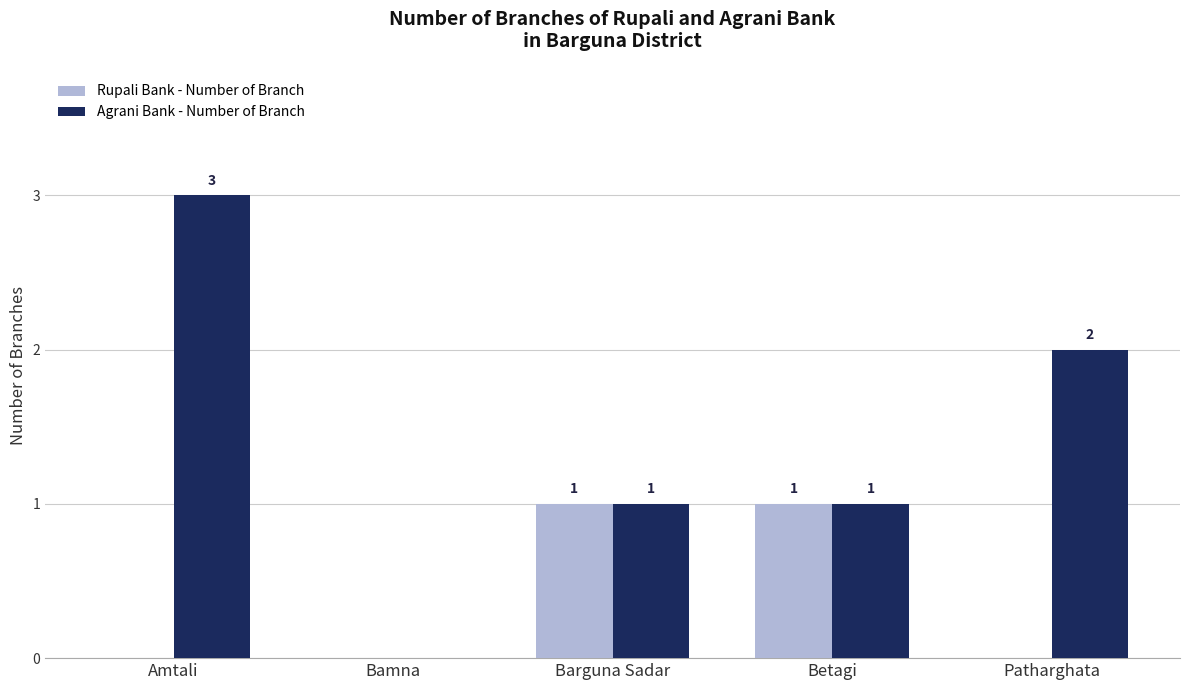

Reading left to right, transcribe all the data shown in this chart.

Rupali Bank - Number of Branch: Amtali=0	Bamna=0	Barguna Sadar=1	Betagi=1	Patharghata=0
Agrani Bank - Number of Branch: Amtali=3	Bamna=0	Barguna Sadar=1	Betagi=1	Patharghata=2